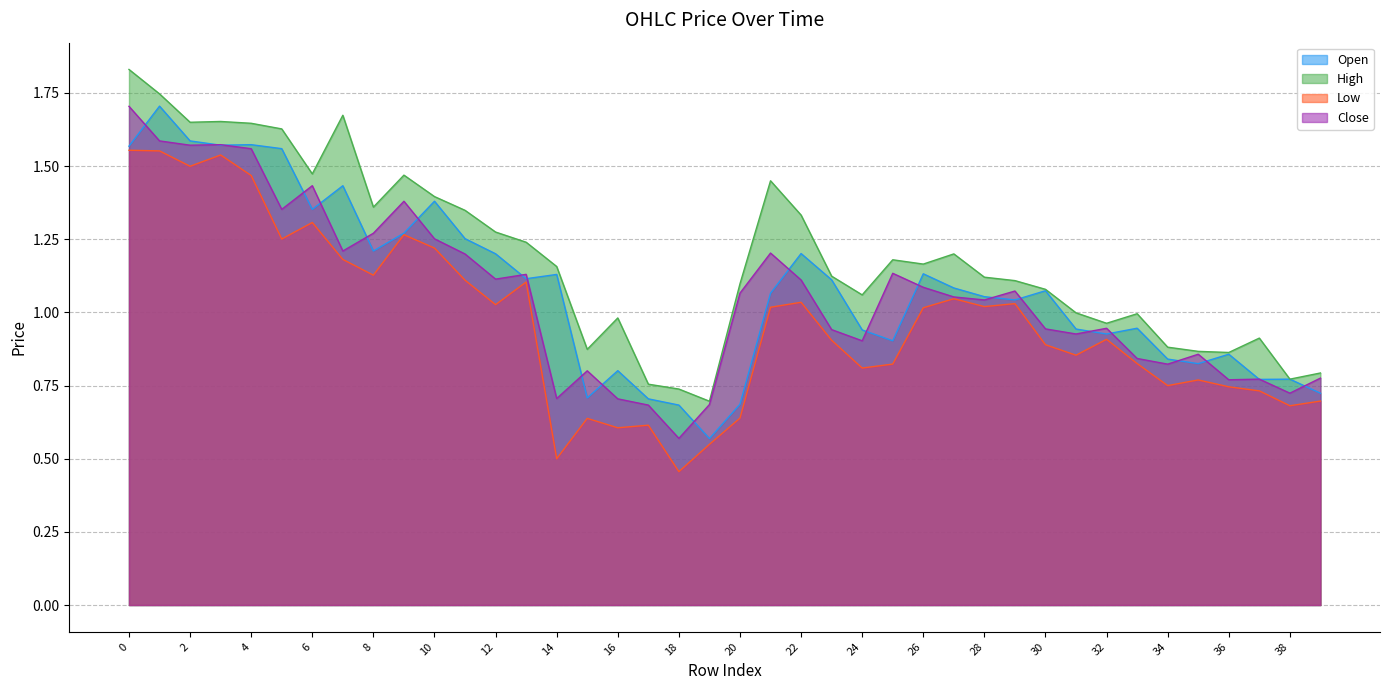

Is it true that Low equals 0.2 at 17?

False